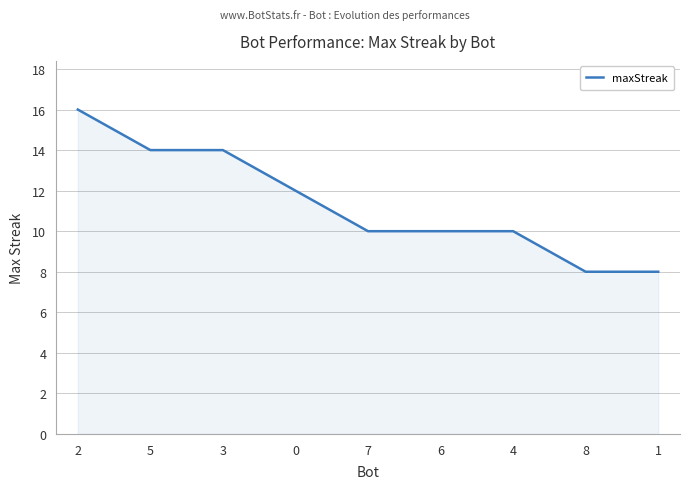

What is the maximum value shown in the chart?

16